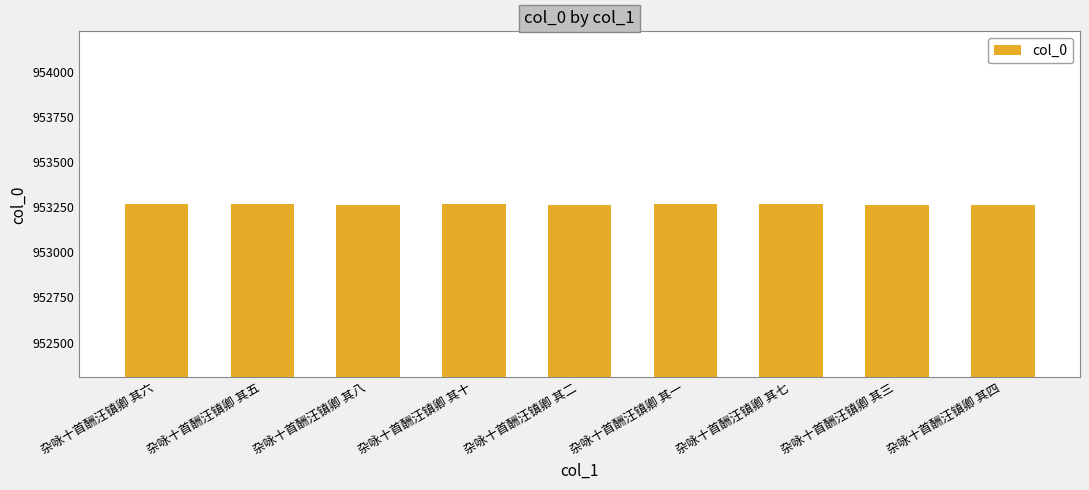

Approximately how many times larger is the value at 杂咏十首酬汪镇卿 其七 compared to 杂咏十首酬汪镇卿 其十?

1.0